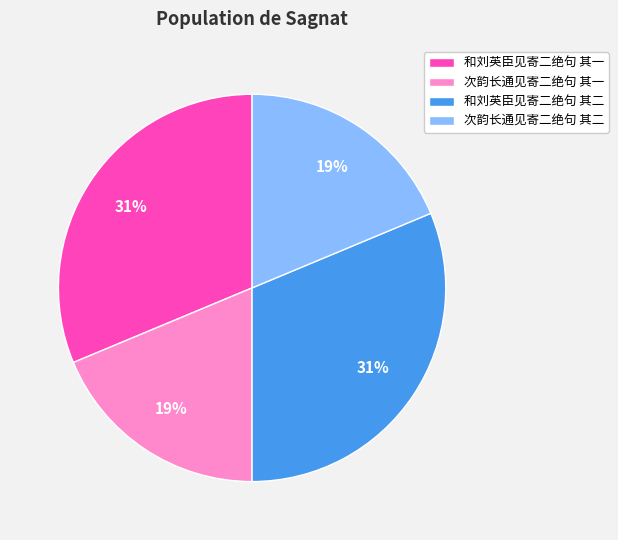

Is it true that 和刘英臣见寄二绝句 其二 is 24% of the pie?

False